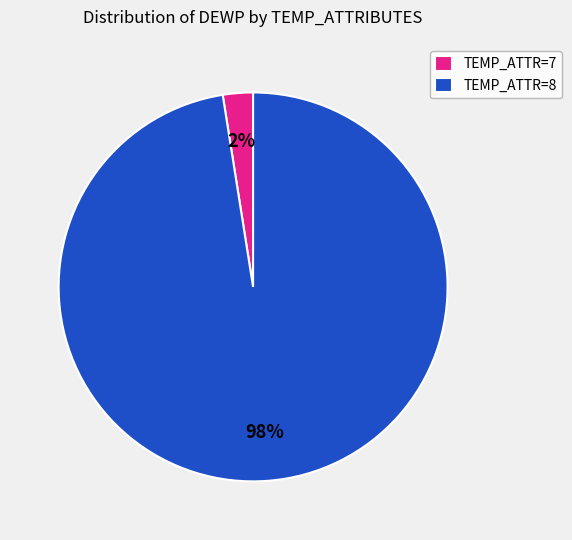

Between TEMP_ATTR=7 and TEMP_ATTR=8, which is larger?

TEMP_ATTR=8